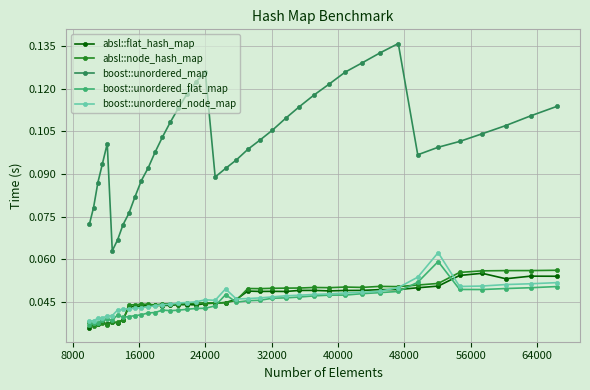

Which series has the largest range (max minus min)?

boost::unordered_map